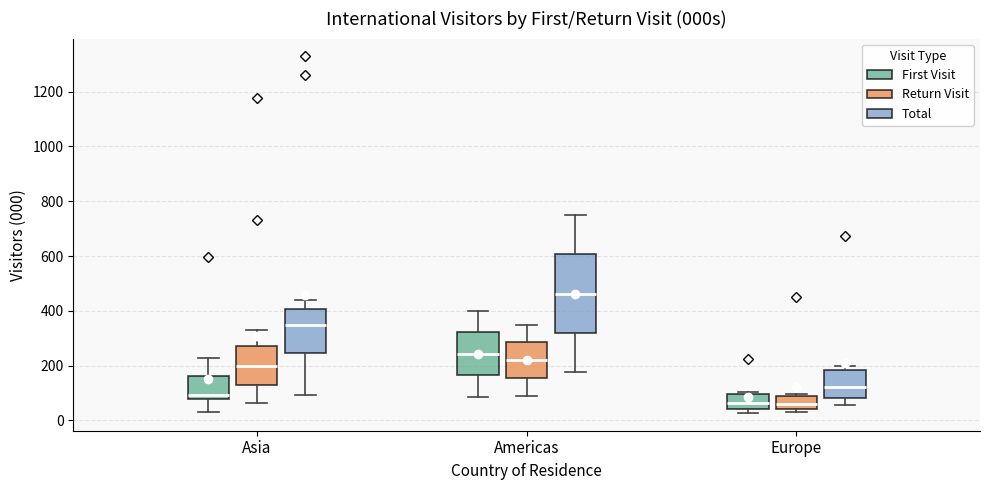

Which box has the highest median line?

Americas (Total)